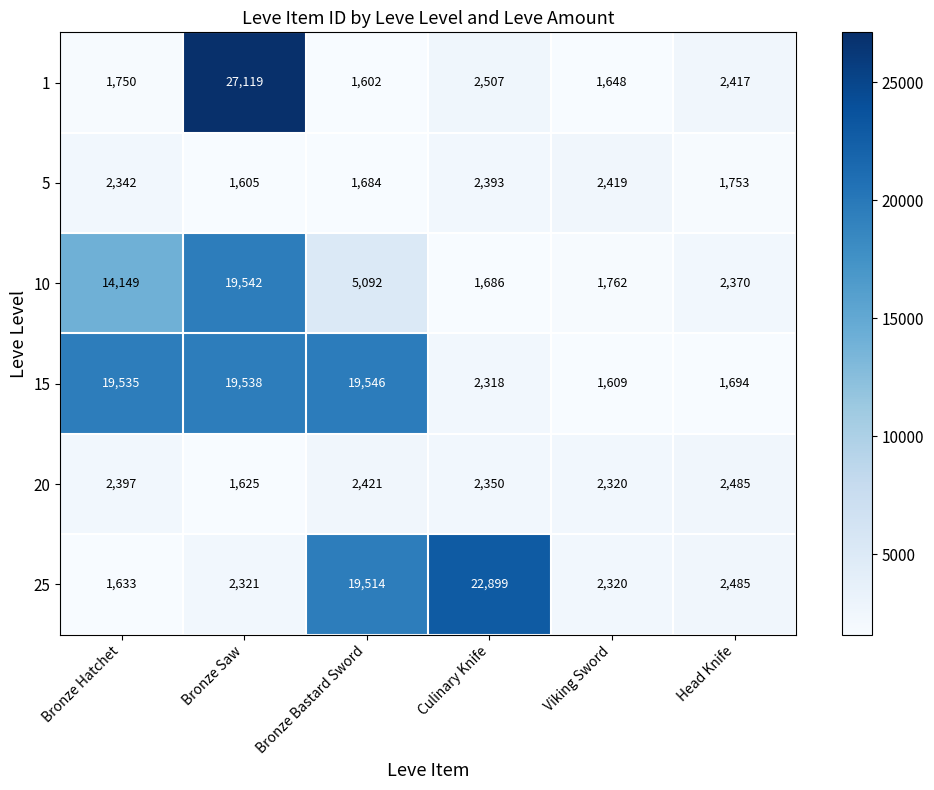

True or false: 5 has a value of 1684 at Bronze Bastard Sword.

True